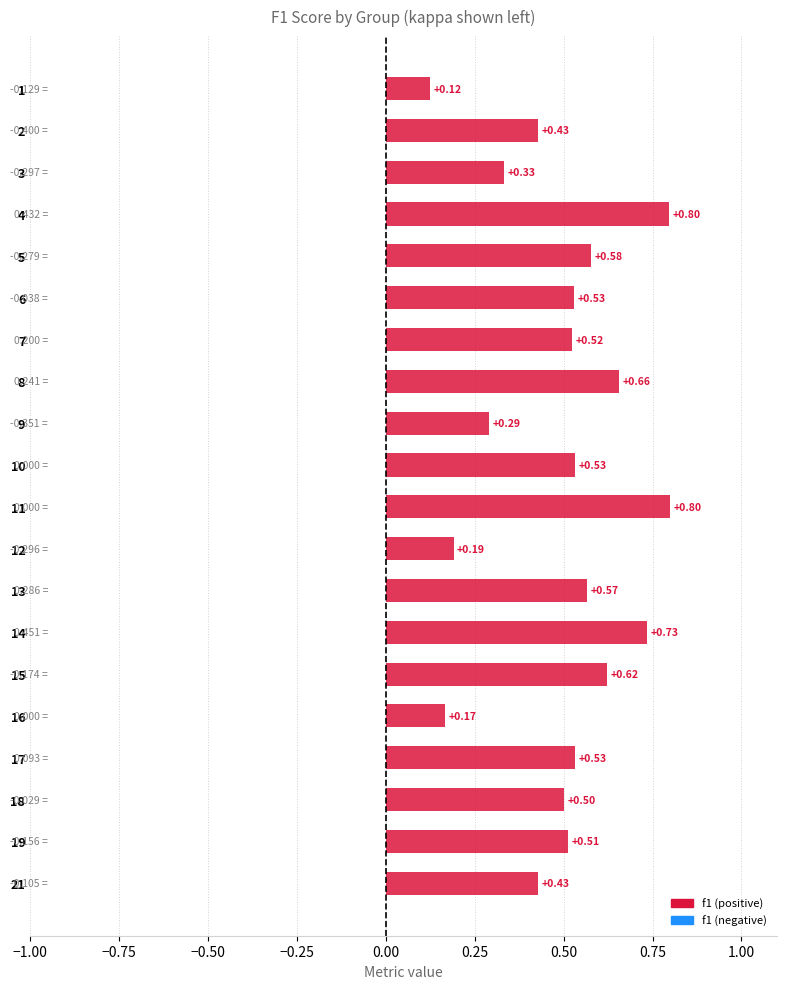

True or false: the data shows 0.3 at 18.

False